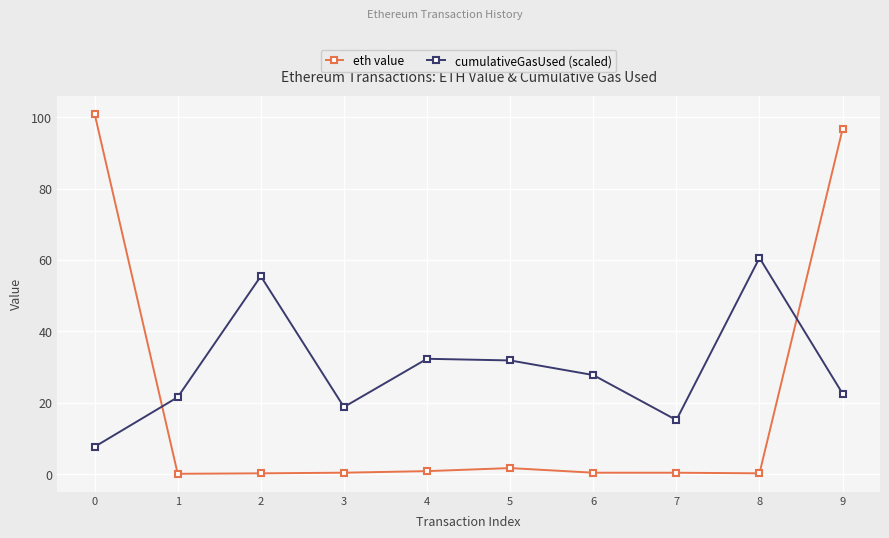

What is the maximum value for eth value?

101.0